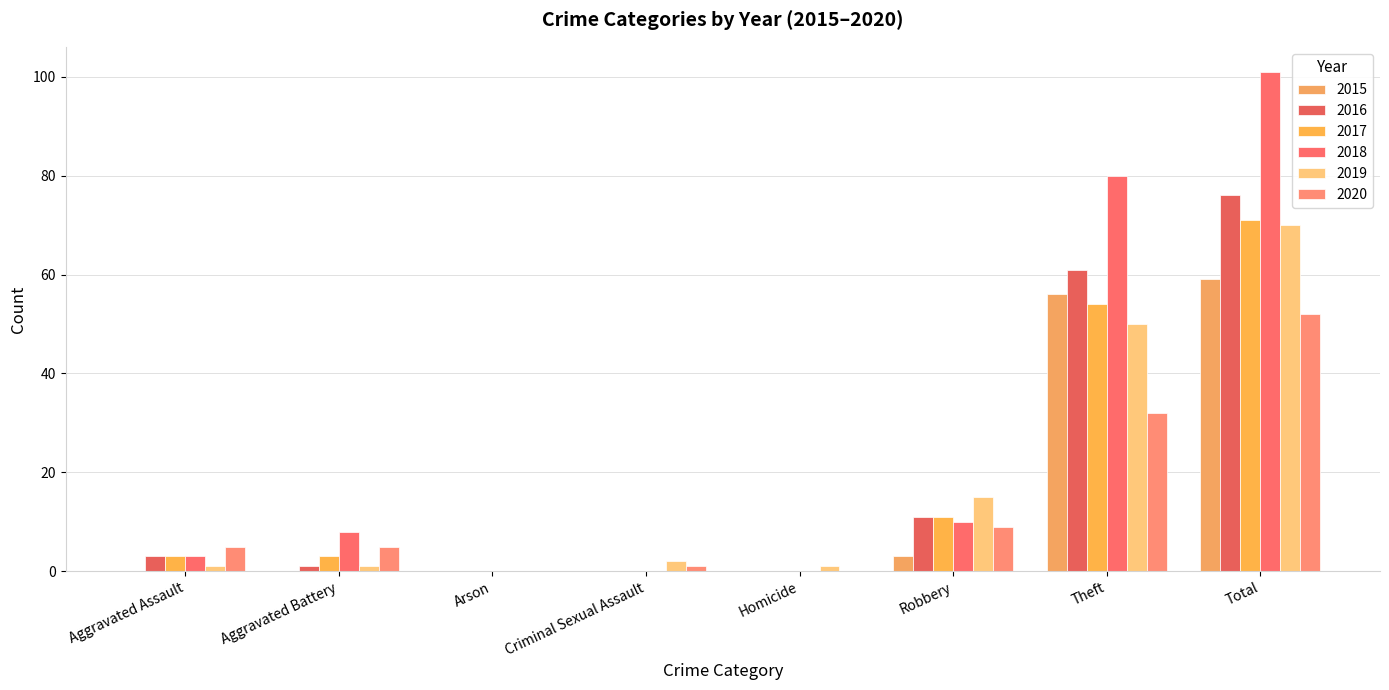

Rank the categories by 2020 value from lowest to highest.

Arson, Homicide, Criminal Sexual Assault, Aggravated Assault, Aggravated Battery, Robbery, Theft, Total